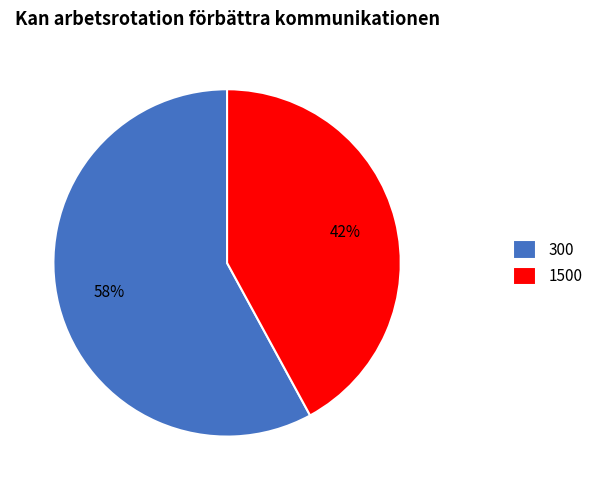

Count the number of slices in the pie.

2